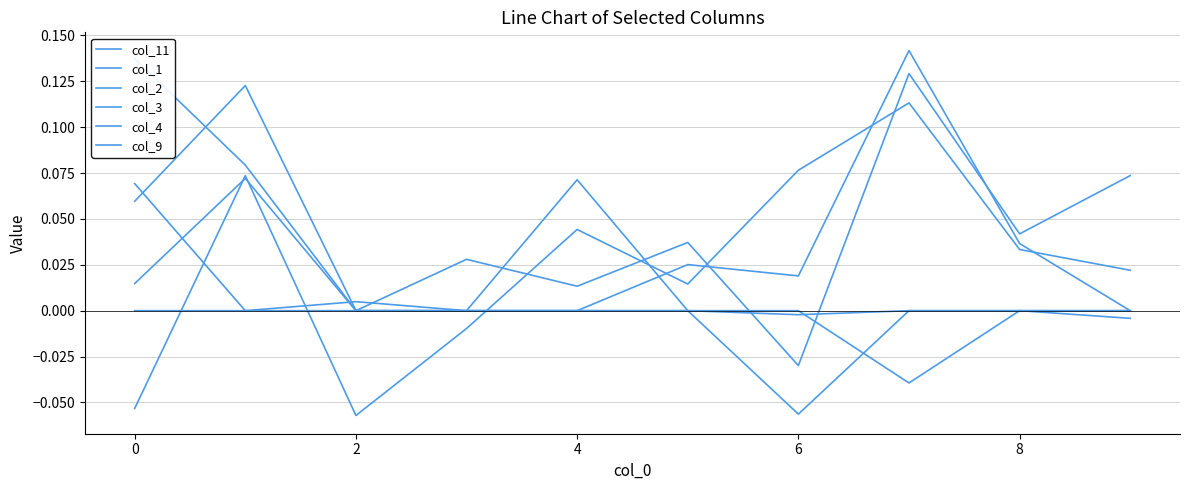

Does the chart display data point markers on the line(s)?

No